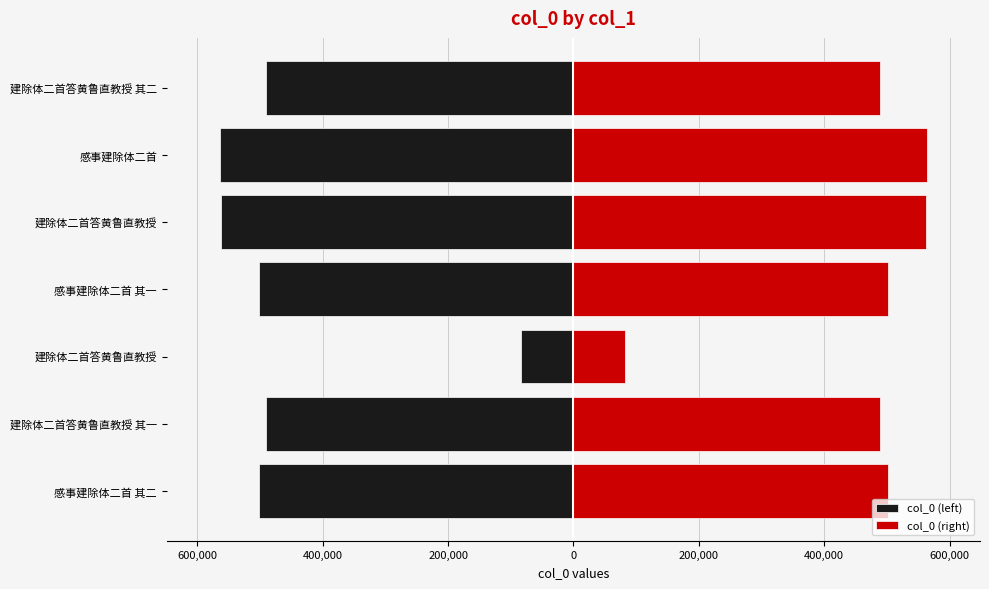

What is the minimum value shown in the chart?

-564042.0